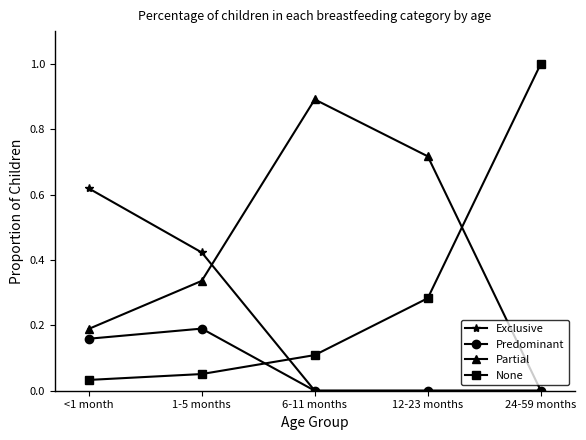

In Predominant, how many points are higher than both neighbors (excluding endpoints)?

1